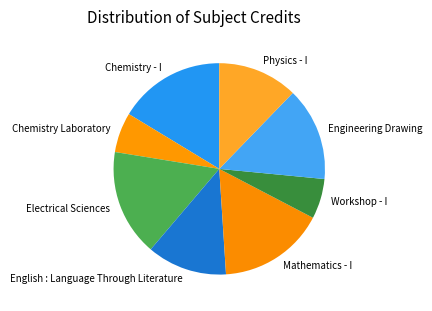

Does Chemistry - I account for over 50% of the chart?

No